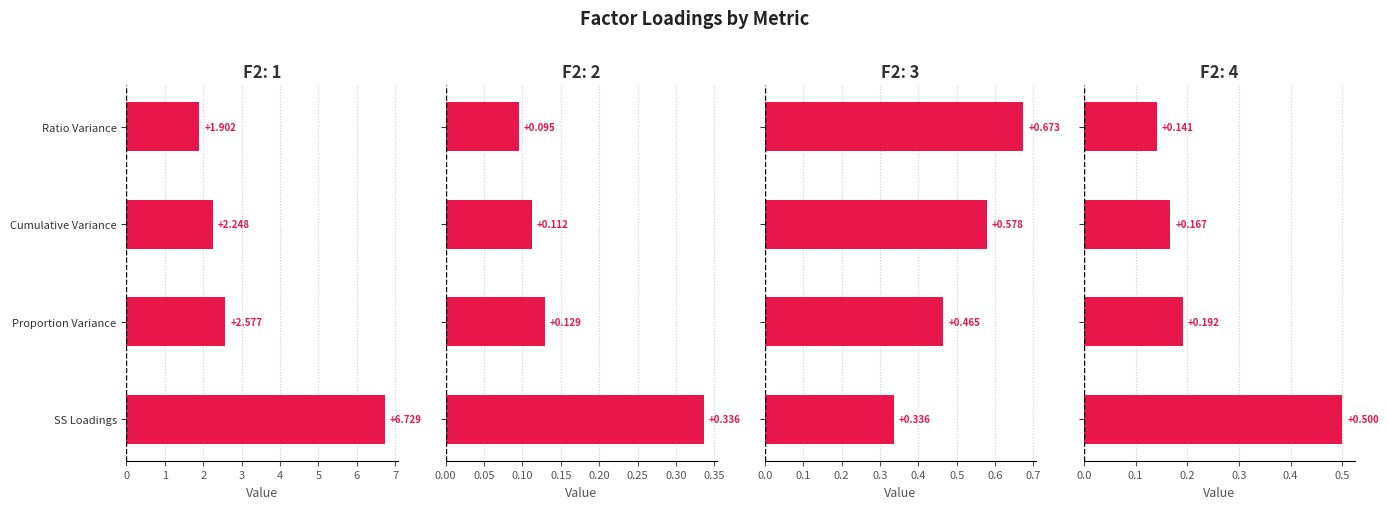

Reading left to right, transcribe all the data shown in this chart.

F2: 1: 6.7	2.6	2.2	1.9
F2: 2: 0.3	0.1	0.1	0.1
F2: 3: 0.3	0.5	0.6	0.7
F2: 4: 0.5	0.2	0.2	0.1